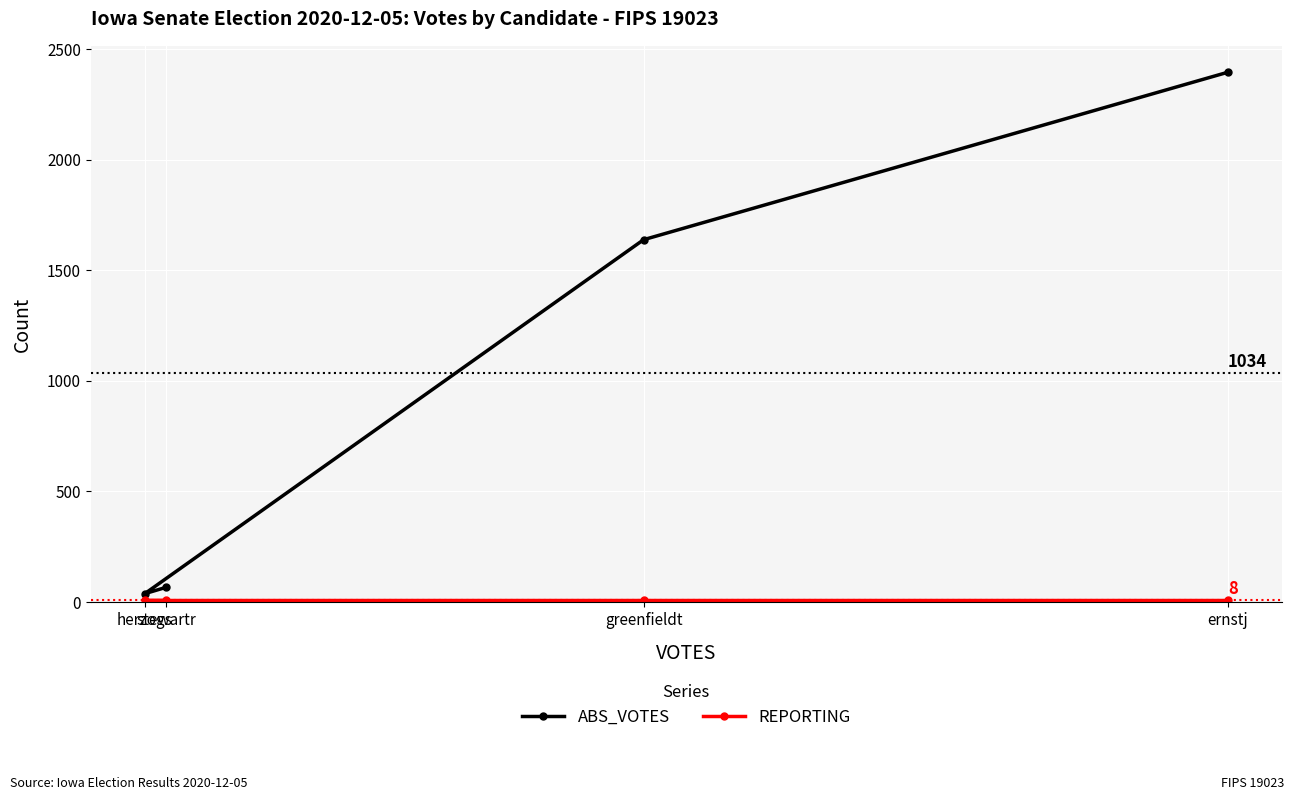

Where is ABS_VOTES nearest to the value 1216?

greenfieldt